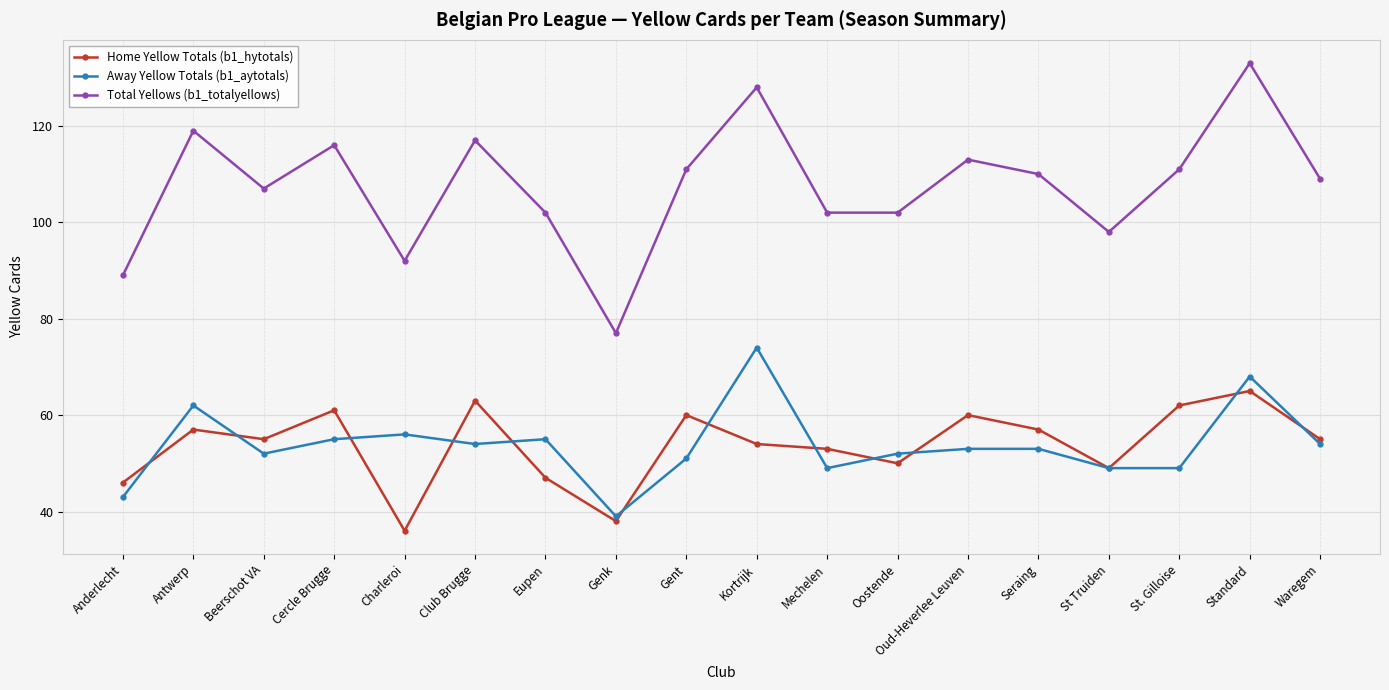

Reading right to left, extract all data points from this chart.

Home Yellow Totals (b1_hytotals): 55	65	62	49	57	60	50	53	54	60	38	47	63	36	61	55	57	46
Away Yellow Totals (b1_aytotals): 54	68	49	49	53	53	52	49	74	51	39	55	54	56	55	52	62	43
Total Yellows (b1_totalyellows): 109	133	111	98	110	113	102	102	128	111	77	102	117	92	116	107	119	89